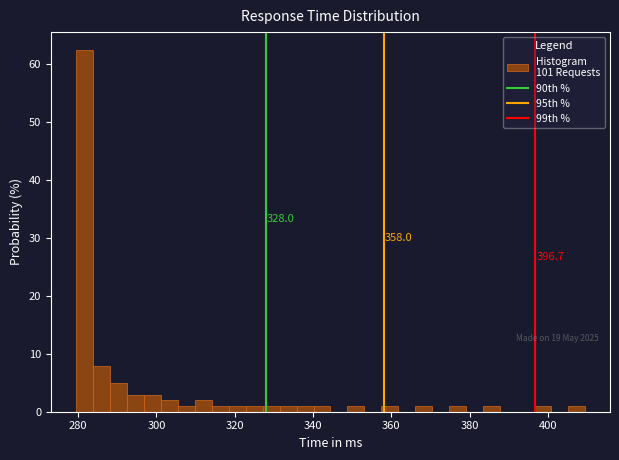

Read against the x-axis, roughly where is the centre of the tallest bar?

282